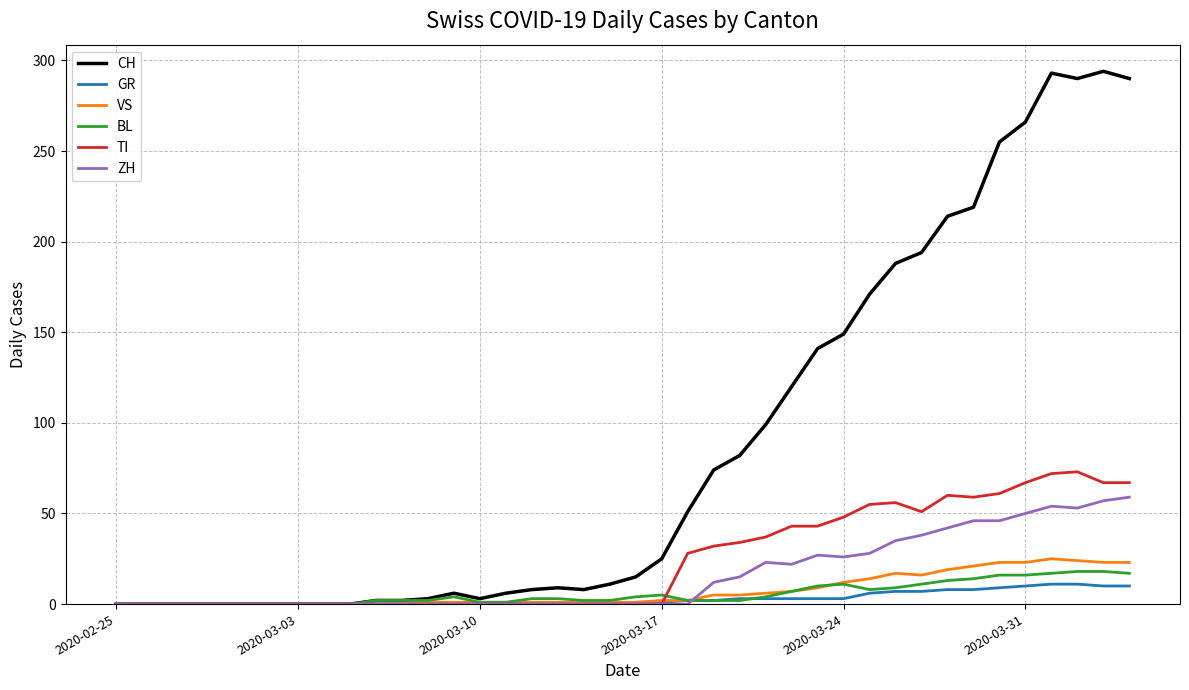

Which series has the largest range (max minus min)?

CH